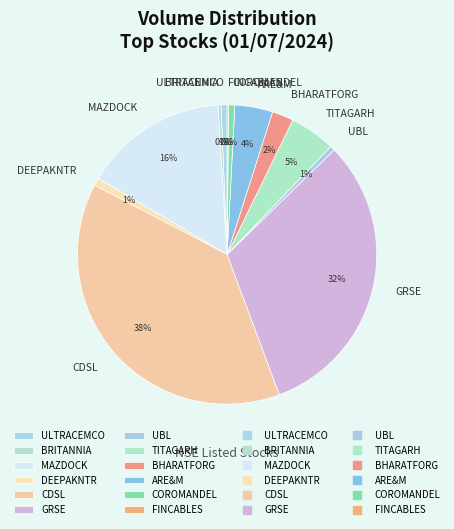

What is the largest slice in the pie chart?

CDSL